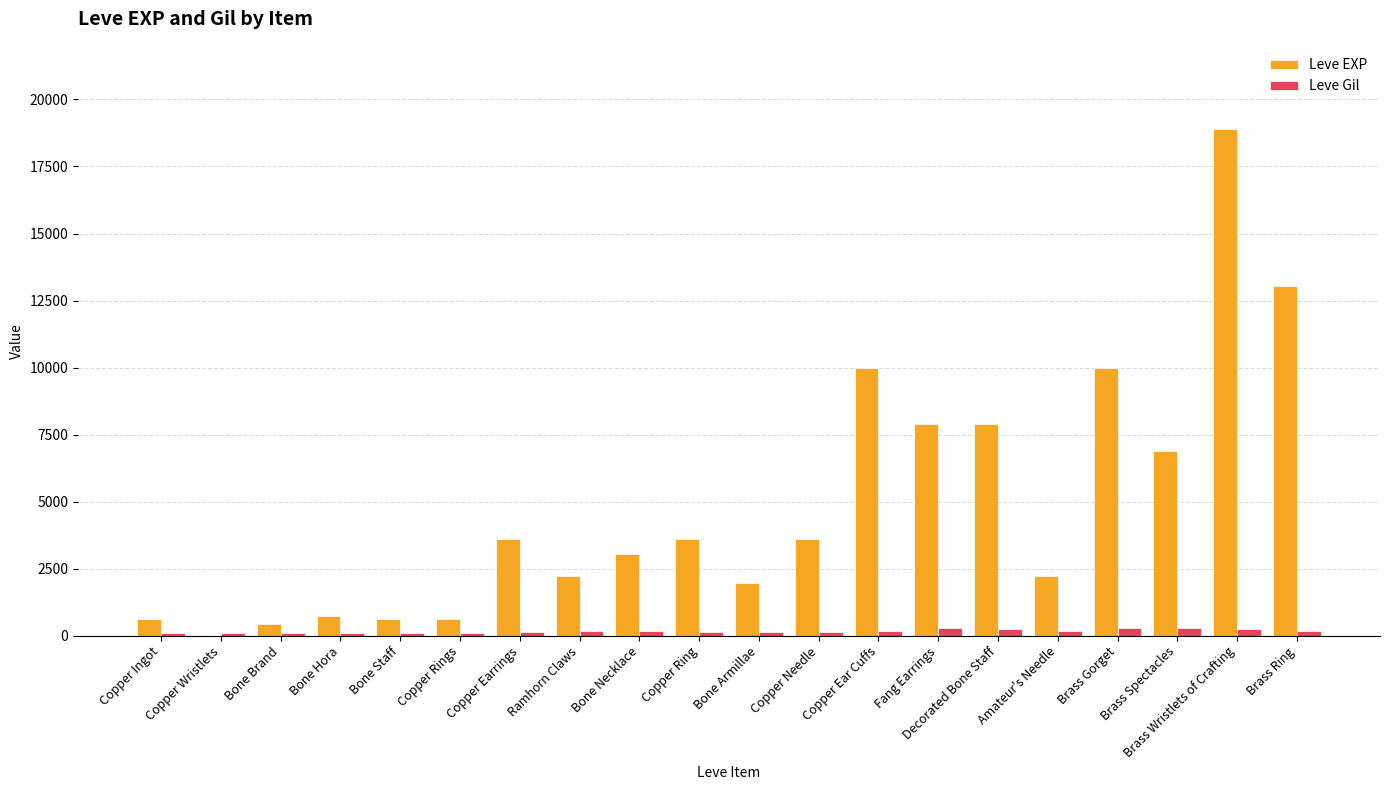

What is the average value of the Leve Gil series?

172